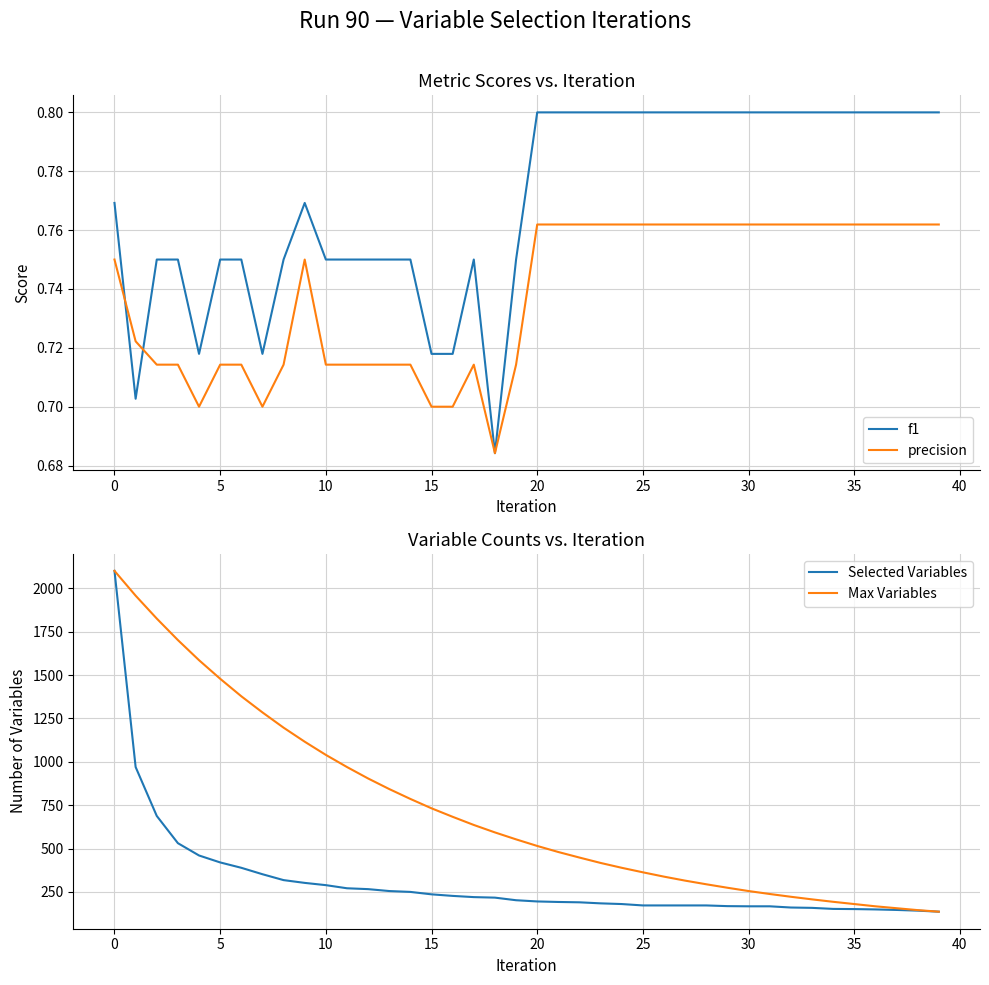

What is the lowest value of the Selected Variables series?

136